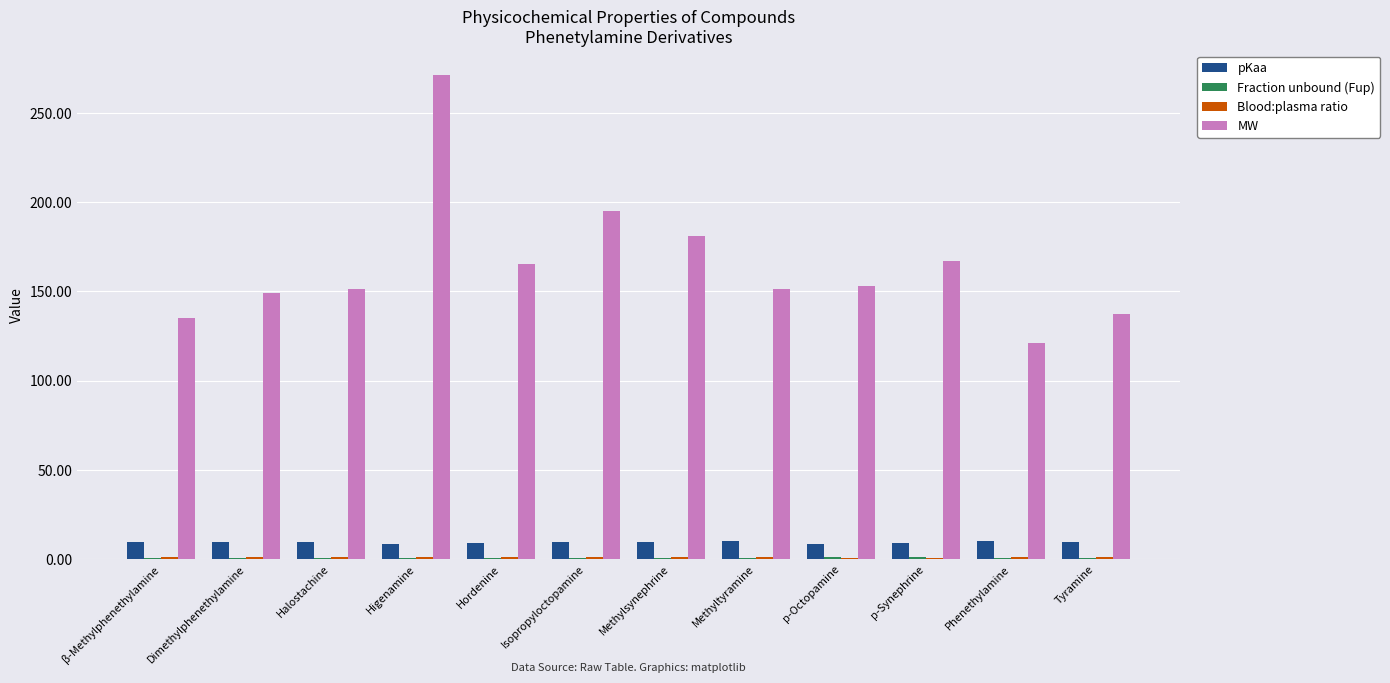

Count the number of categories in the chart.

12